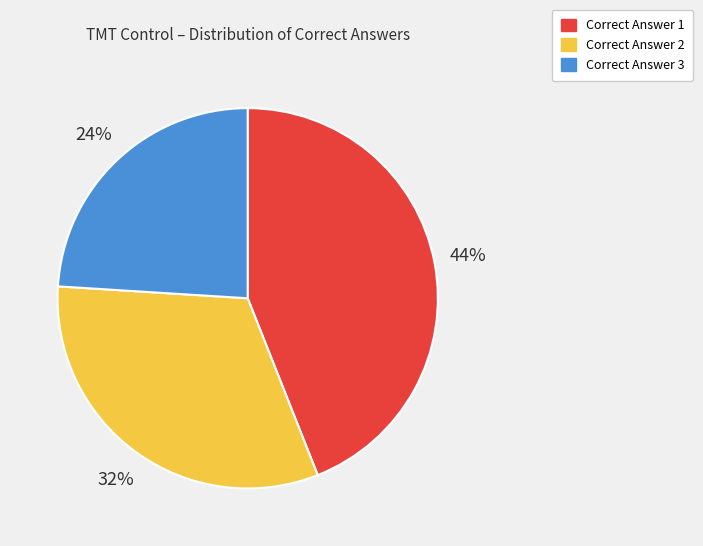

How many slices are in this pie chart?

3